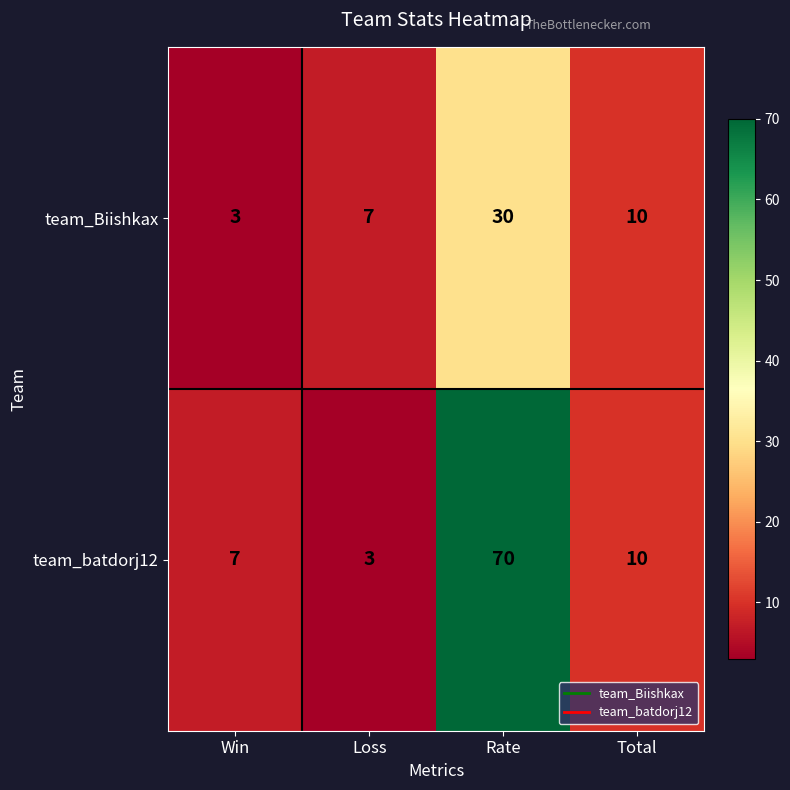

What is the minimum value for team_batdorj12?

3